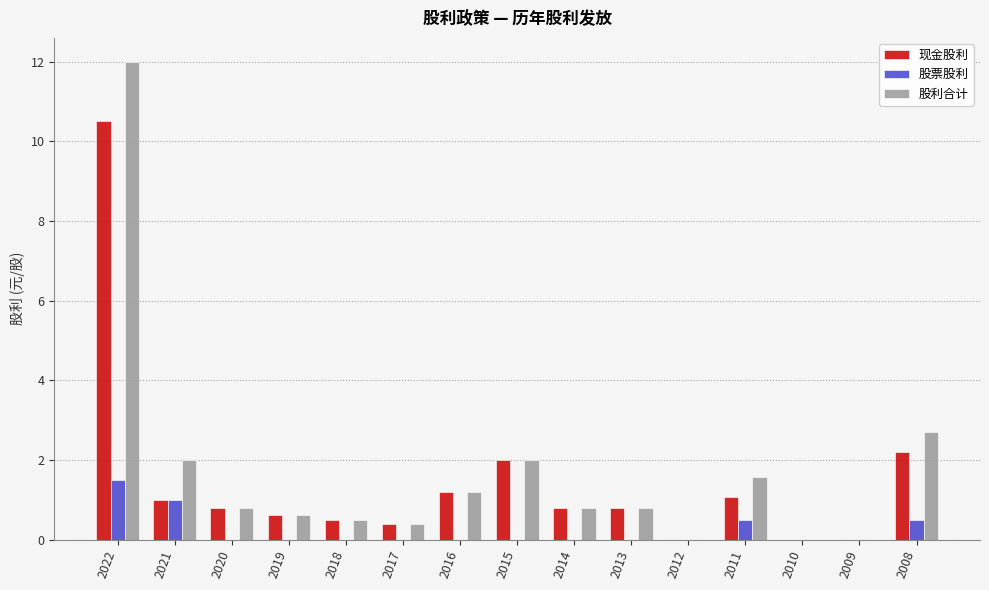

What is the maximum value shown in the chart?

12.0